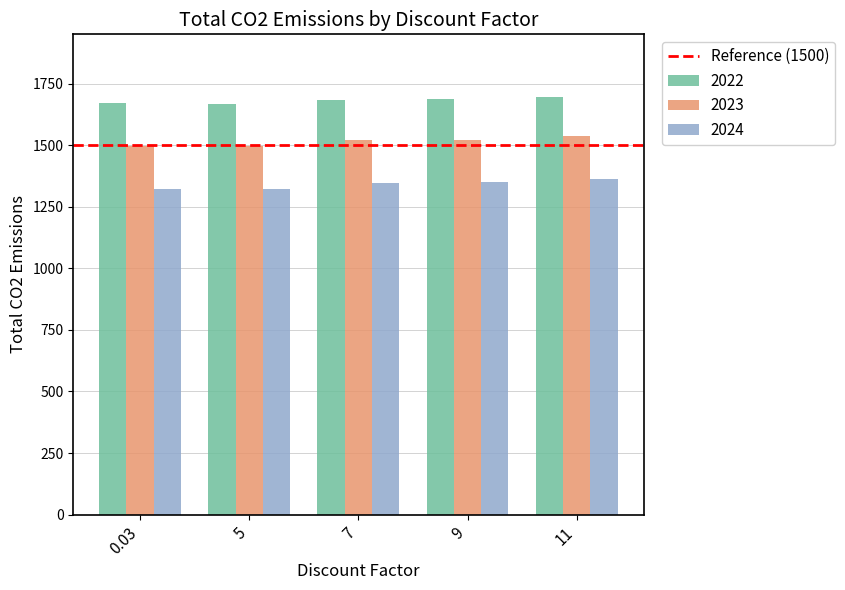

What is the label of the 2nd bar from the right?

9